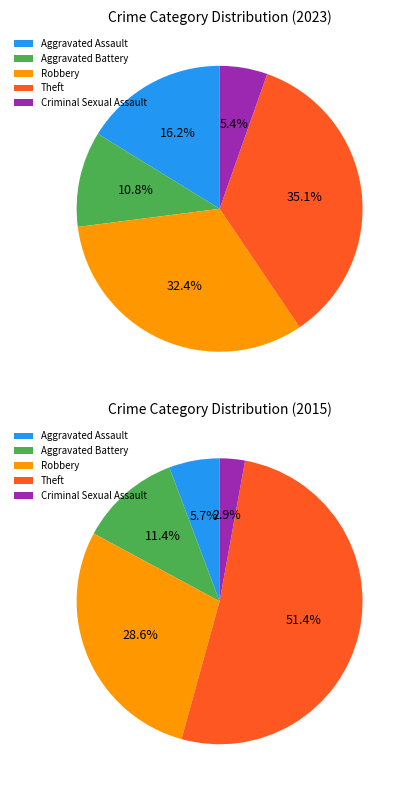

Is Aggravated Battery the majority of the pie?

No